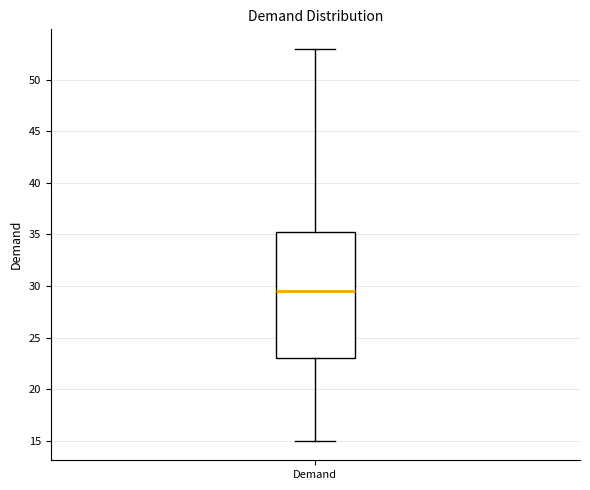

Where does the lower whisker of the box for Demand end on the y-axis? The values are not printed on the chart, so give them approximately, as read against the axis.

15.0